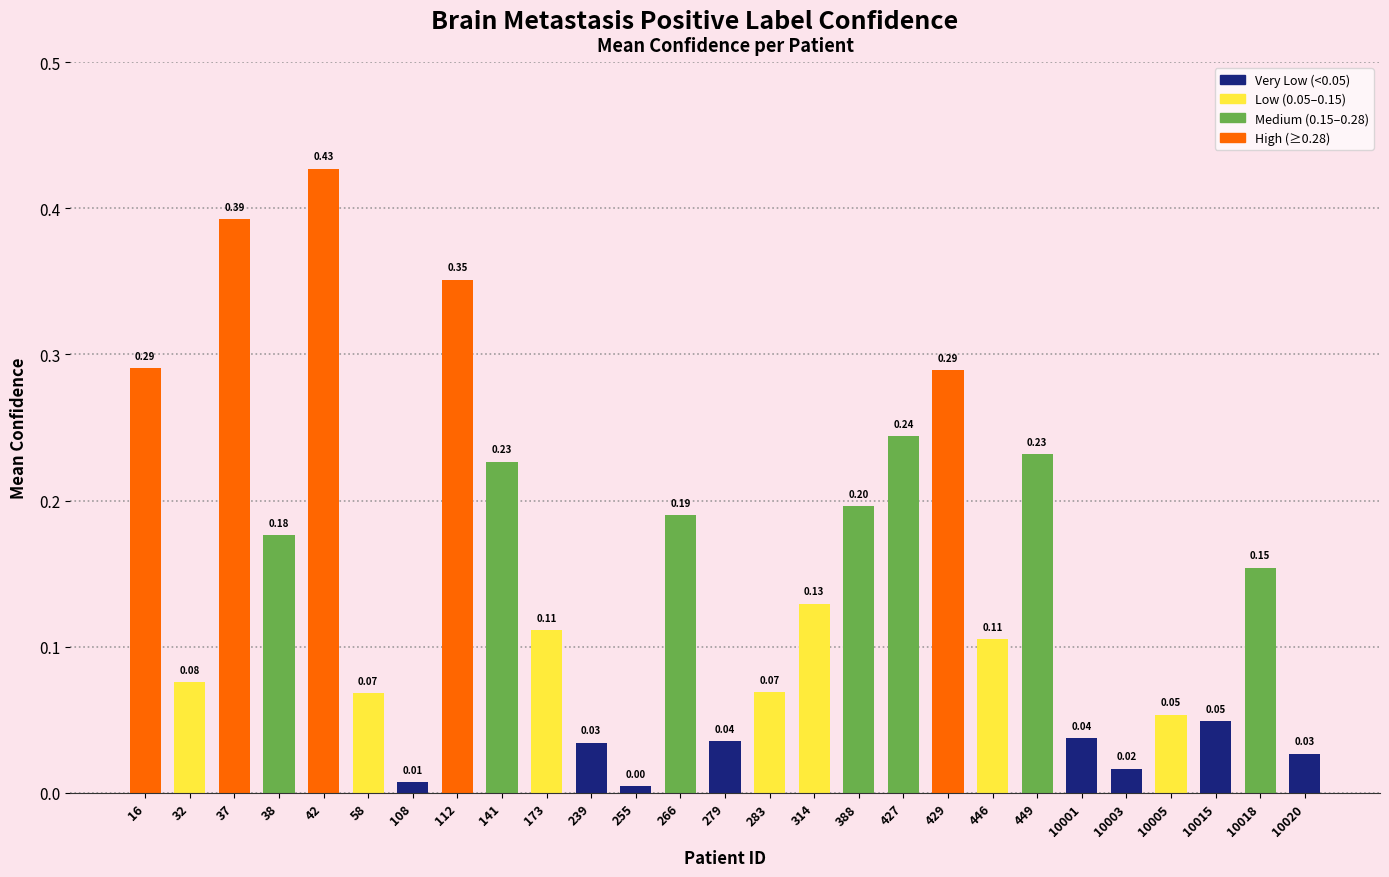

What is the change in value from 239 to 266?

+0.2